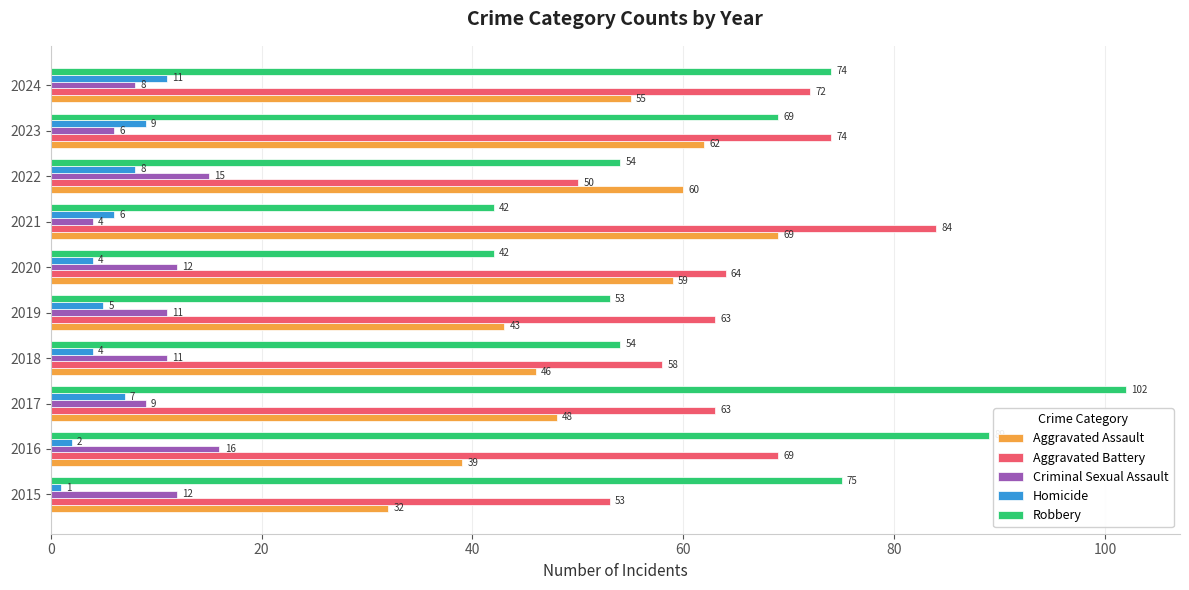

Which series has the largest total across all categories?

Robbery